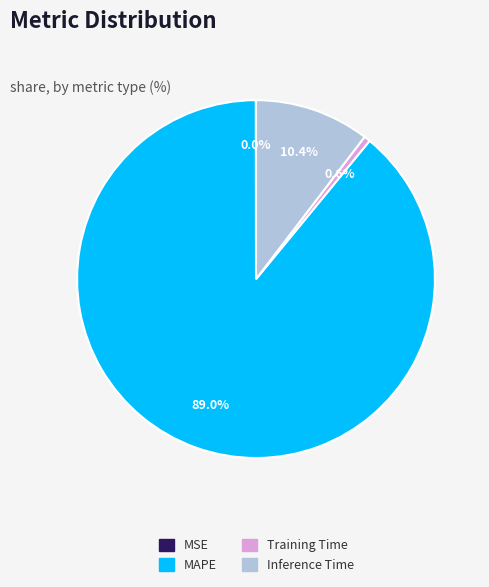

Is there a majority slice in this chart?

Yes